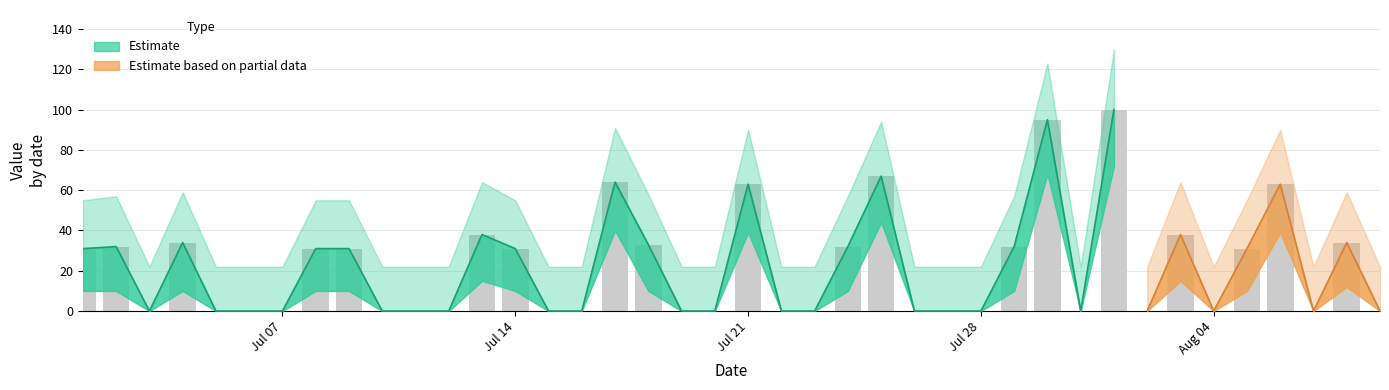

What is the label of the 33rd bar from the left?

2014/08/02